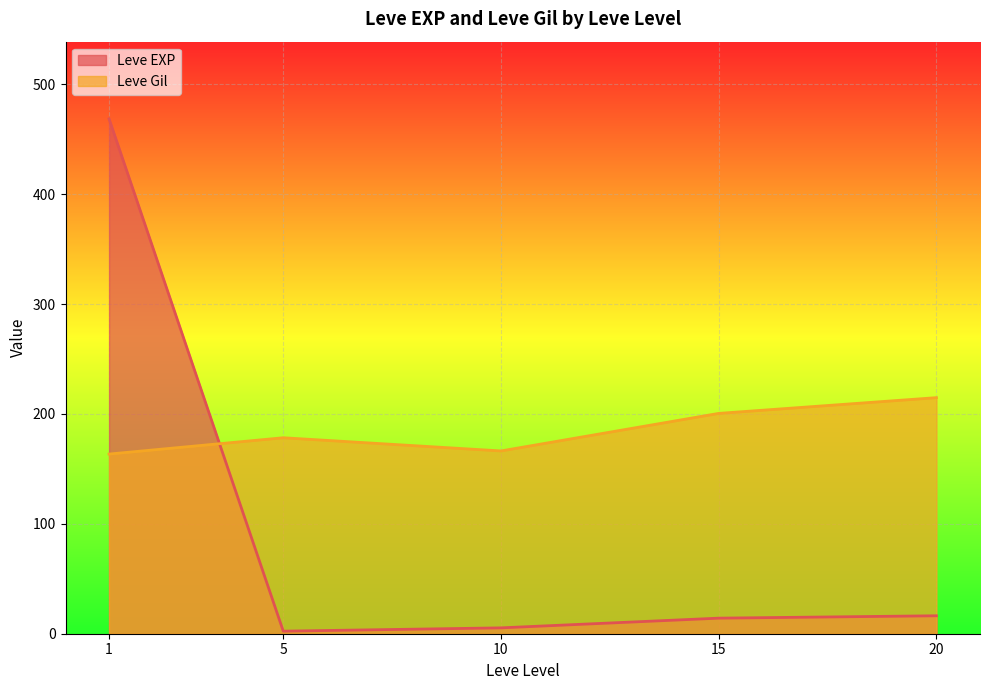

Rank the series by their maximum value, from highest to lowest.

Leve EXP, Leve Gil